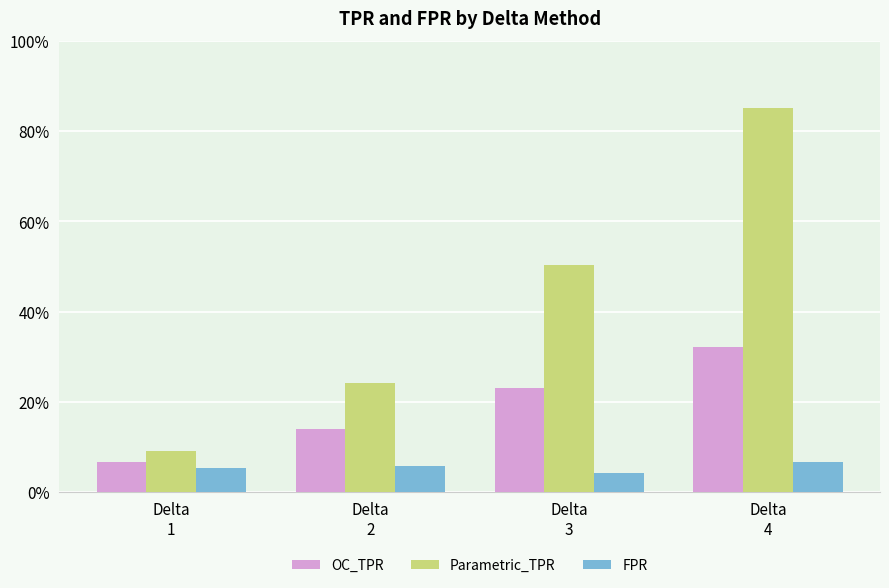

What are all the series names shown in the legend?

OC_TPR, Parametric_TPR, FPR